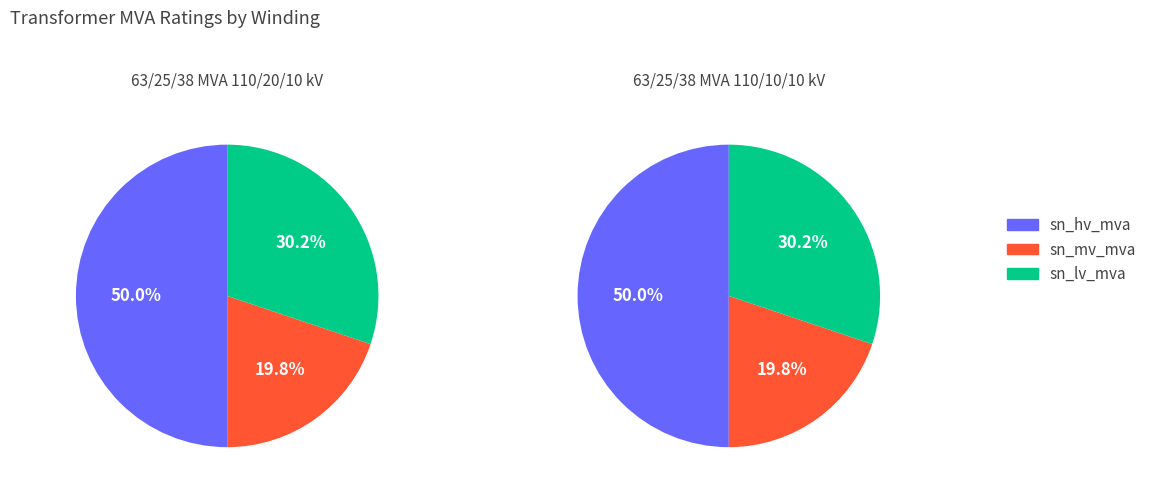

To the nearest percent, what is the combined percentage of sn_lv_mva and sn_mv_mva?

50%